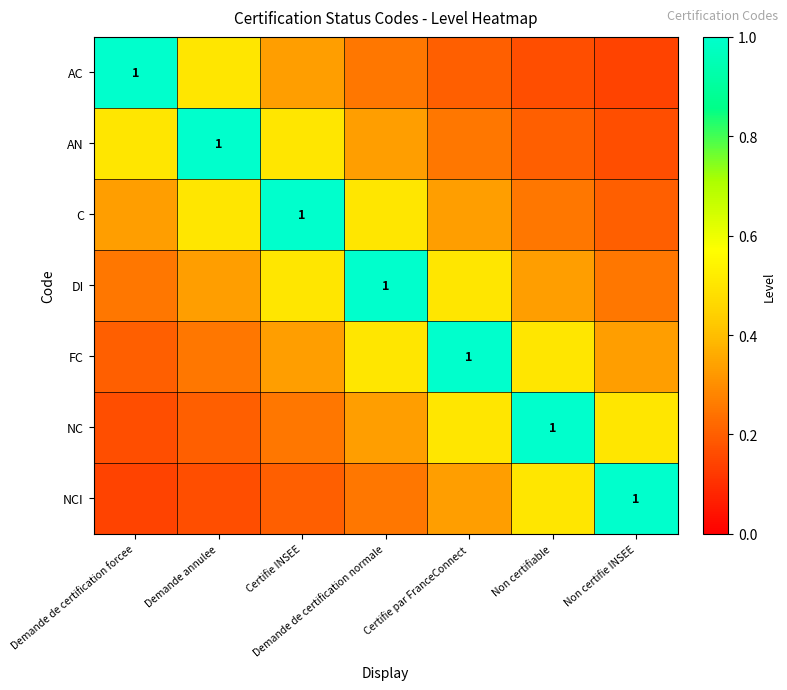

List the series in order of their peak value, highest first.

AC, AN, C, DI, FC, NC, NCI